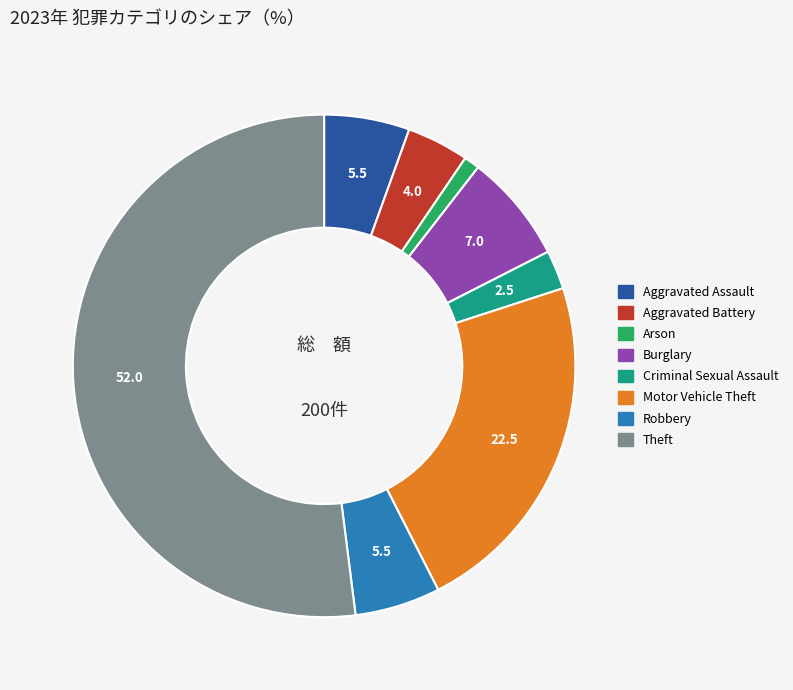

Which category has the biggest portion of the pie?

Theft